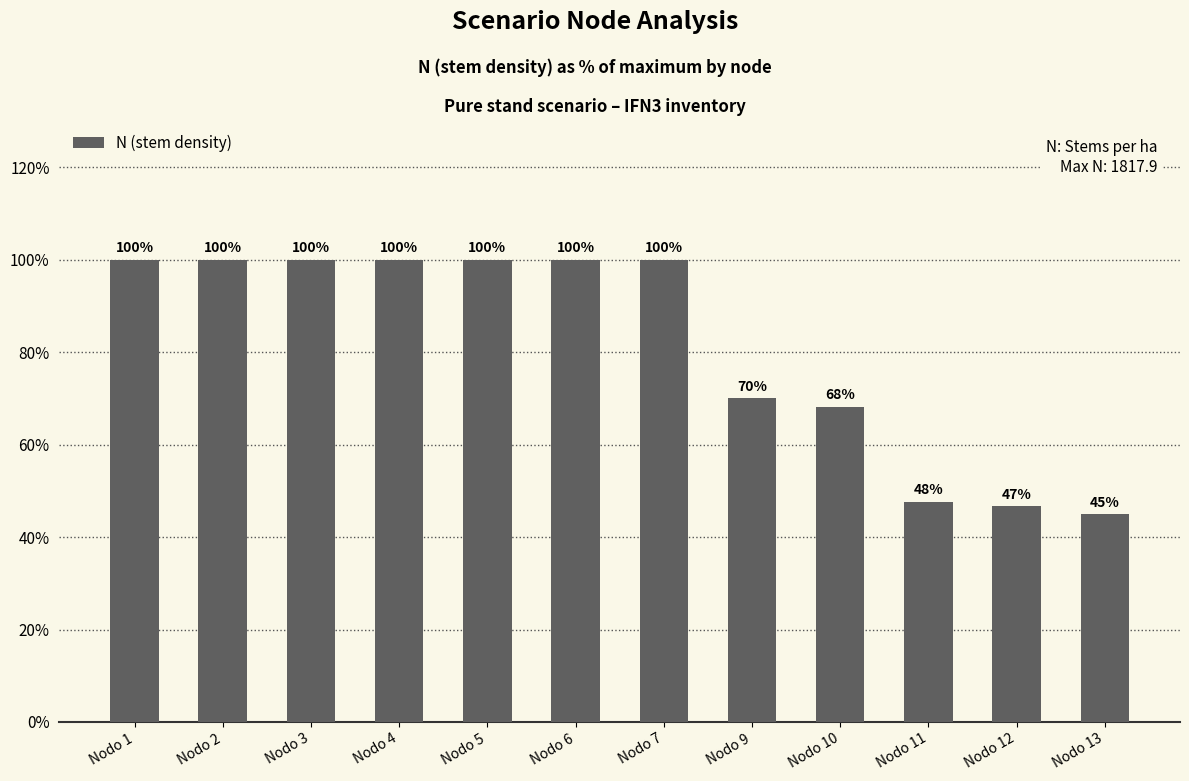

Which category has the lowest value across all series?

Nodo 13